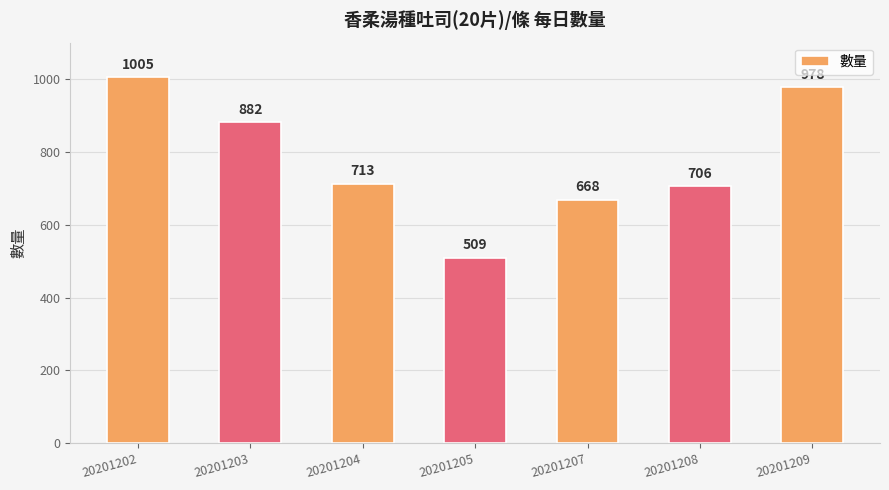

Count the number of categories in the chart.

7